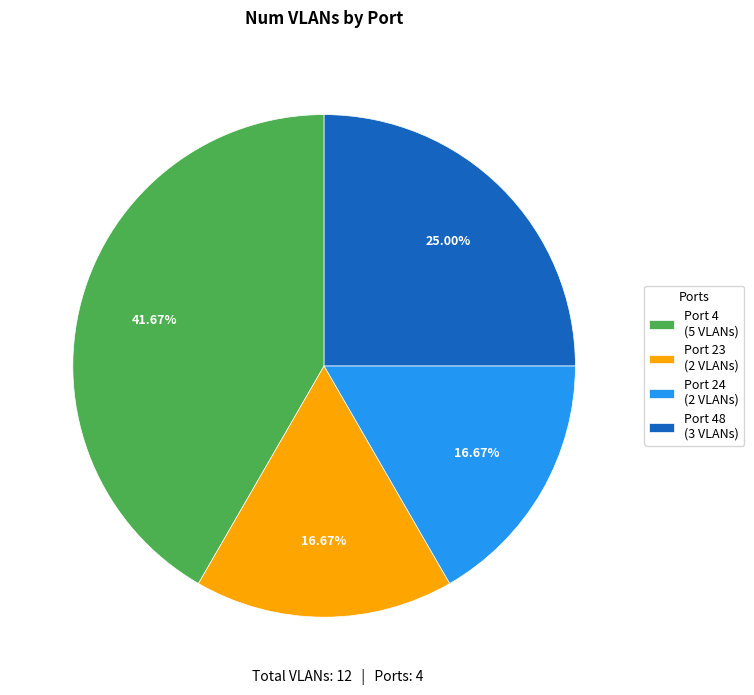

How many segments does this pie chart have?

4